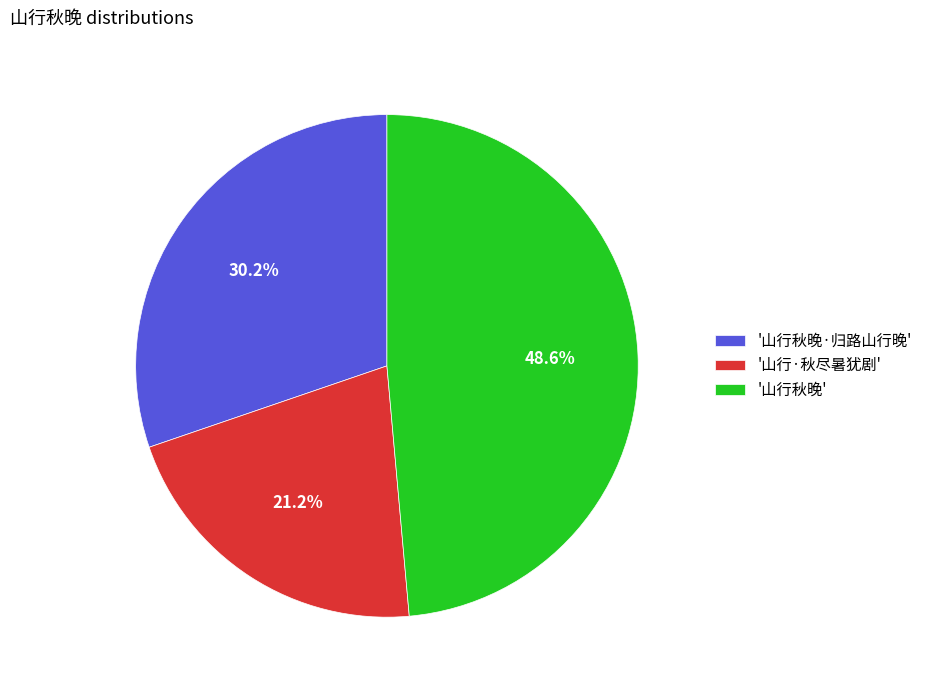

Combined, do '山行秋晚' and '山行·秋尽暑犹剧' account for over 50%?

Yes